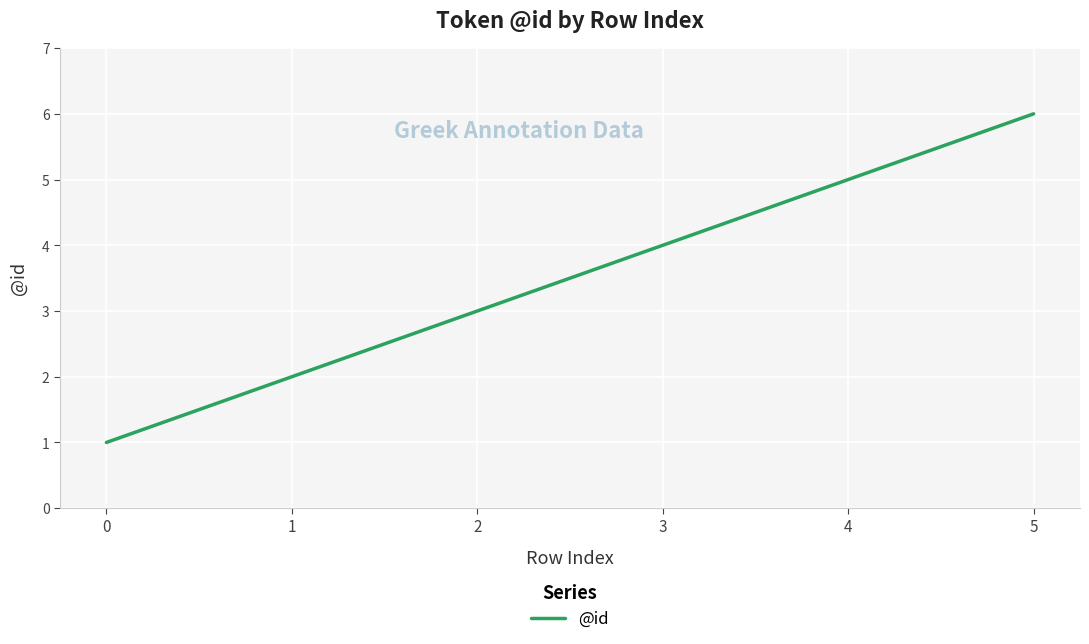

True or false: the data has more than 0 interior local peaks.

False